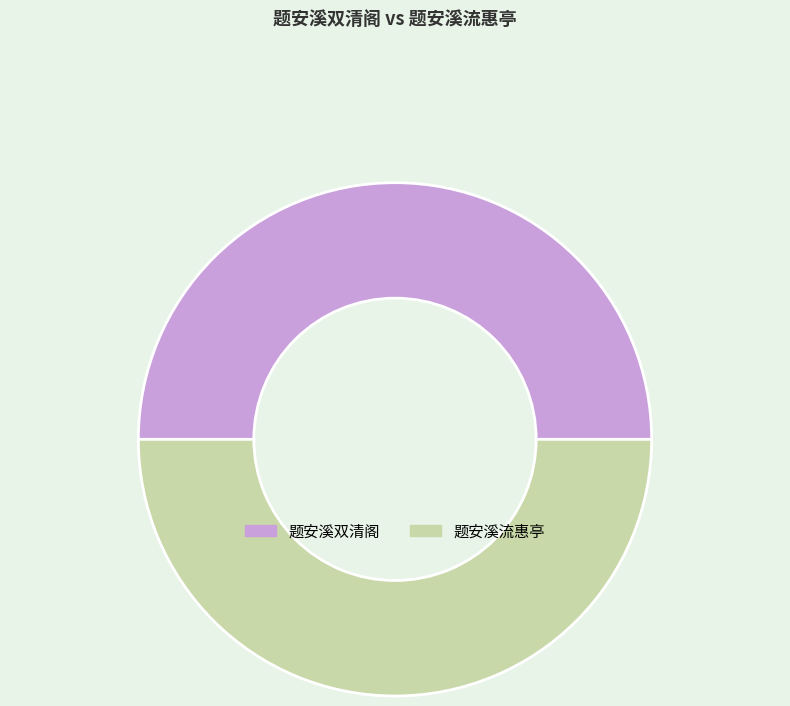

How many segments does this pie chart have?

2